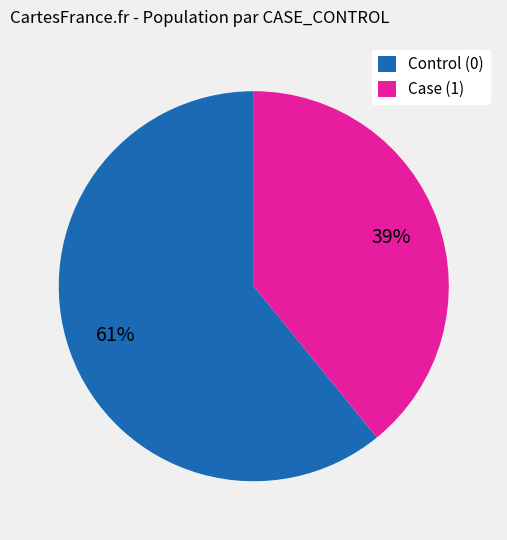

How many segments does this pie chart have?

2